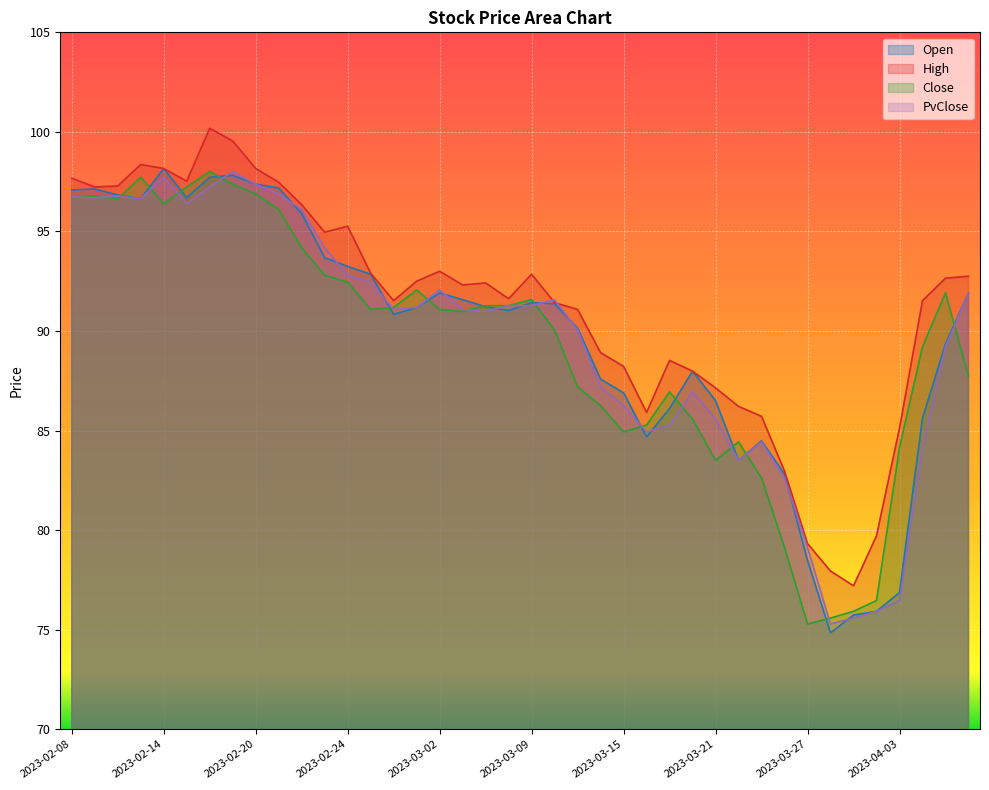

The Open series shows 86.9 at 2023-03-15. True or false?

True